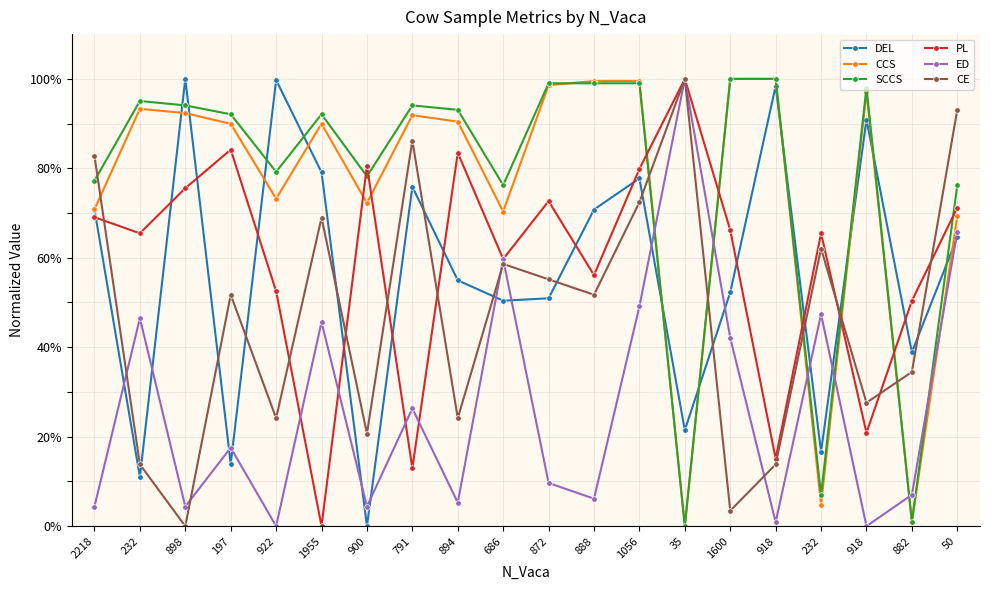

How many lines are shown in the chart?

6